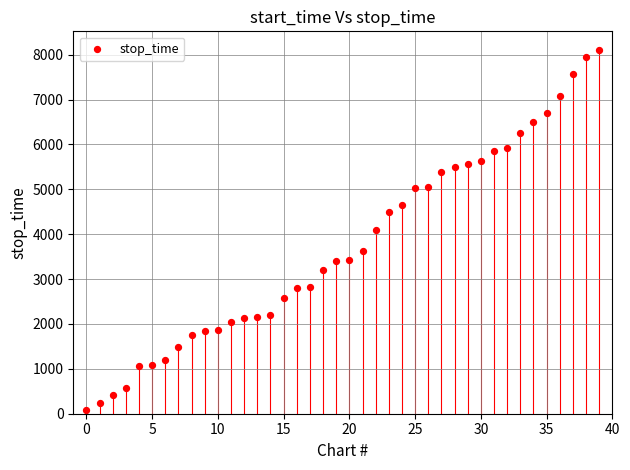

What is the range of Y values (max minus min)?

8024